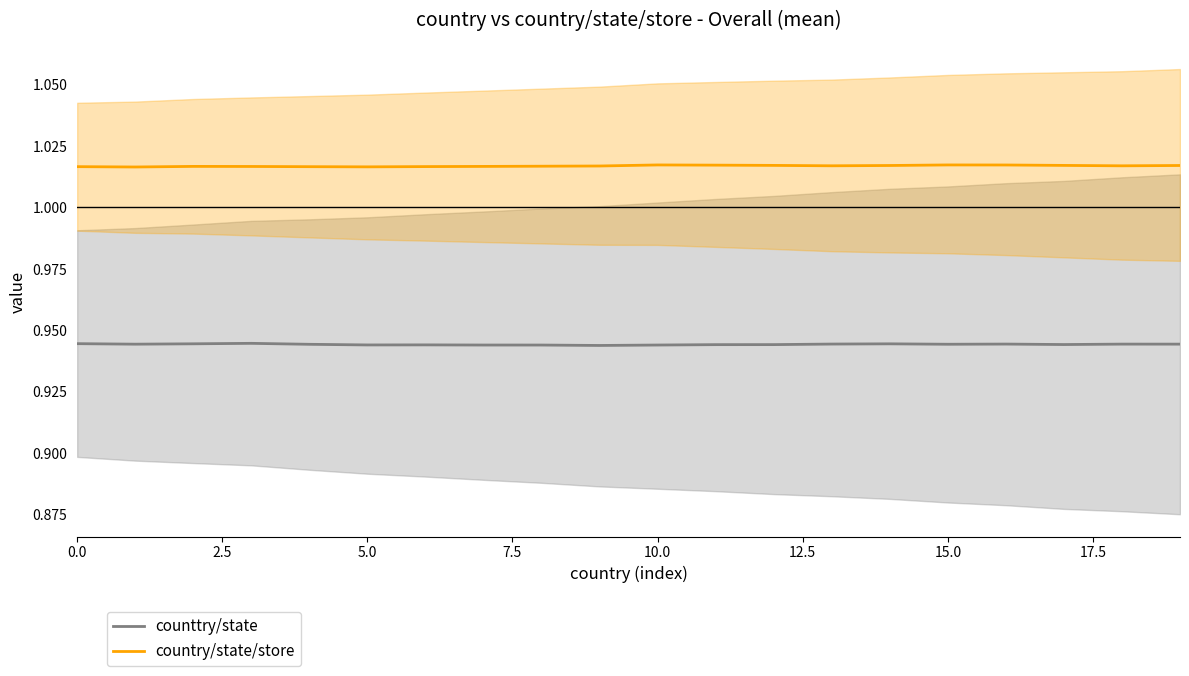

What are all the series names shown in the legend?

counttry/state, country/state/store